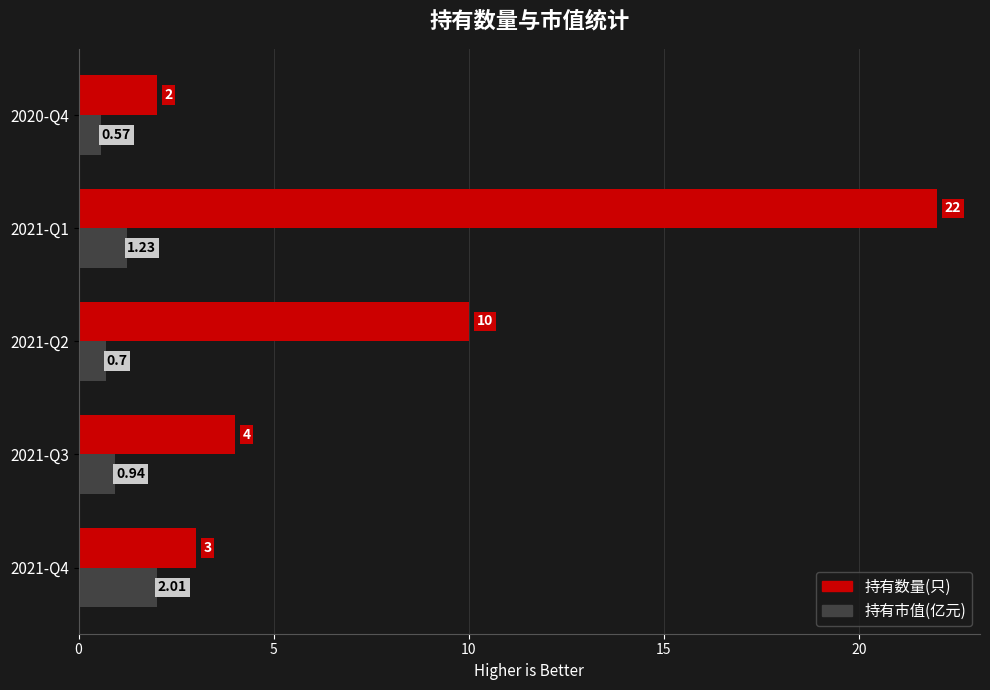

Which series has the largest range (max minus min)?

持有数量(只)